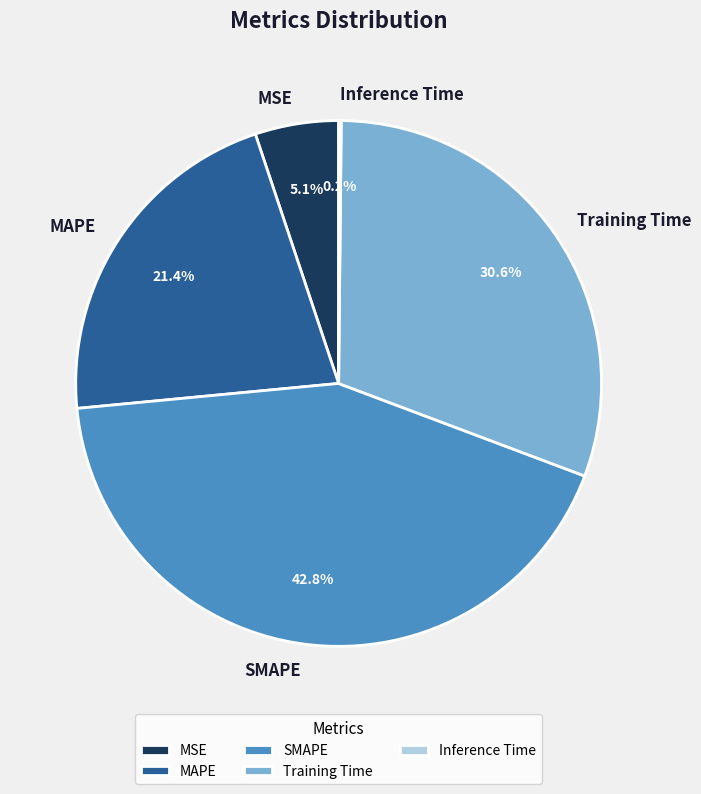

What is the ratio of the value at Training Time to the value at SMAPE?

0.7